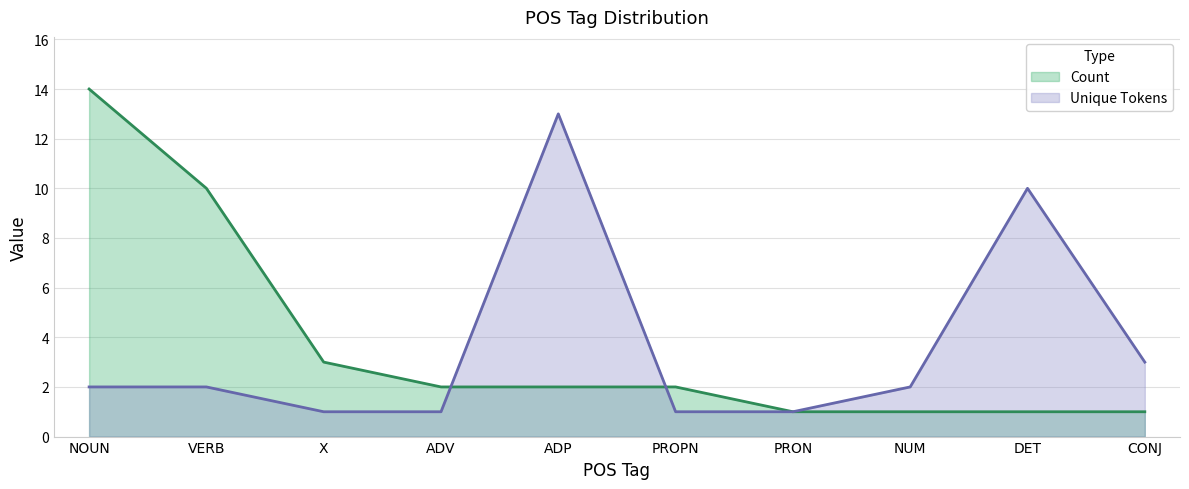

What is the maximum value shown in the chart?

14